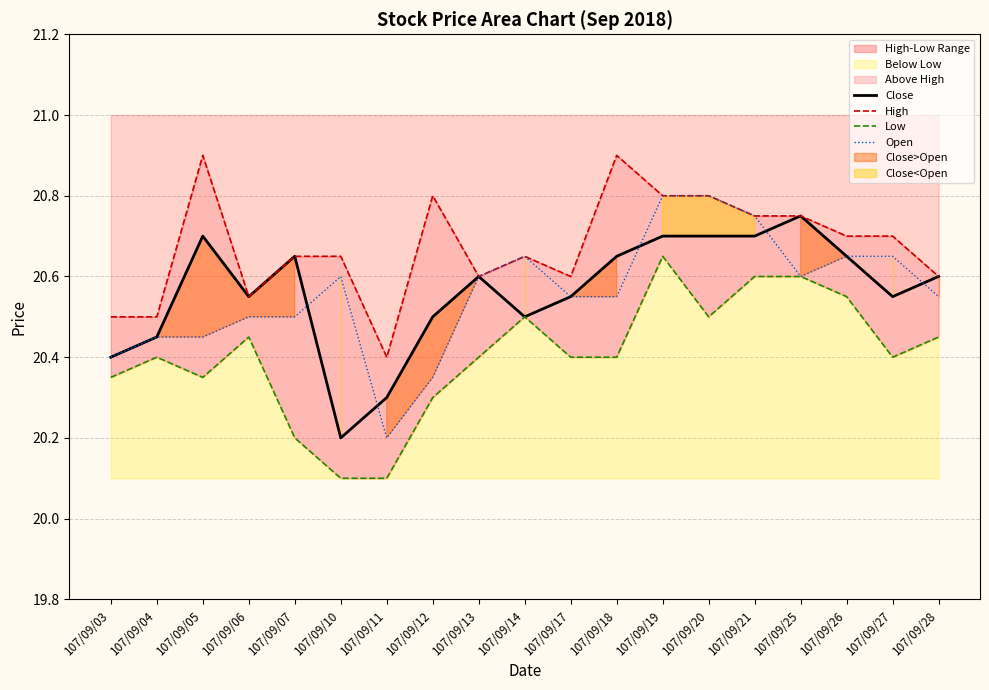

Is the value of Low at 107/09/05 greater than the value of Open at 107/09/28?

No